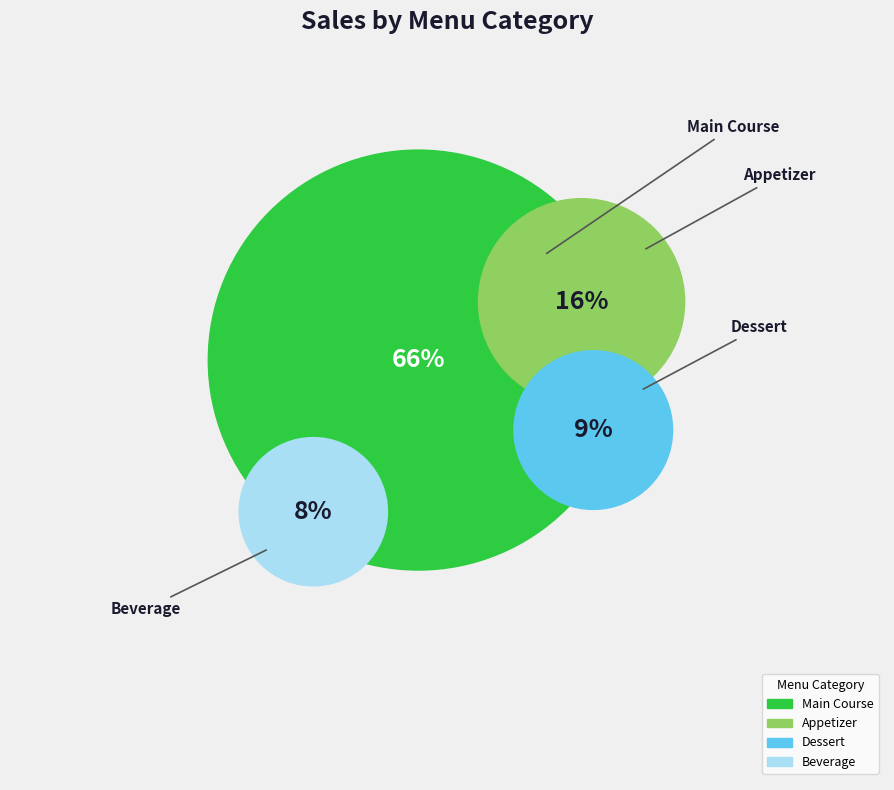

Between Appetizer and Beverage, which is larger?

Appetizer